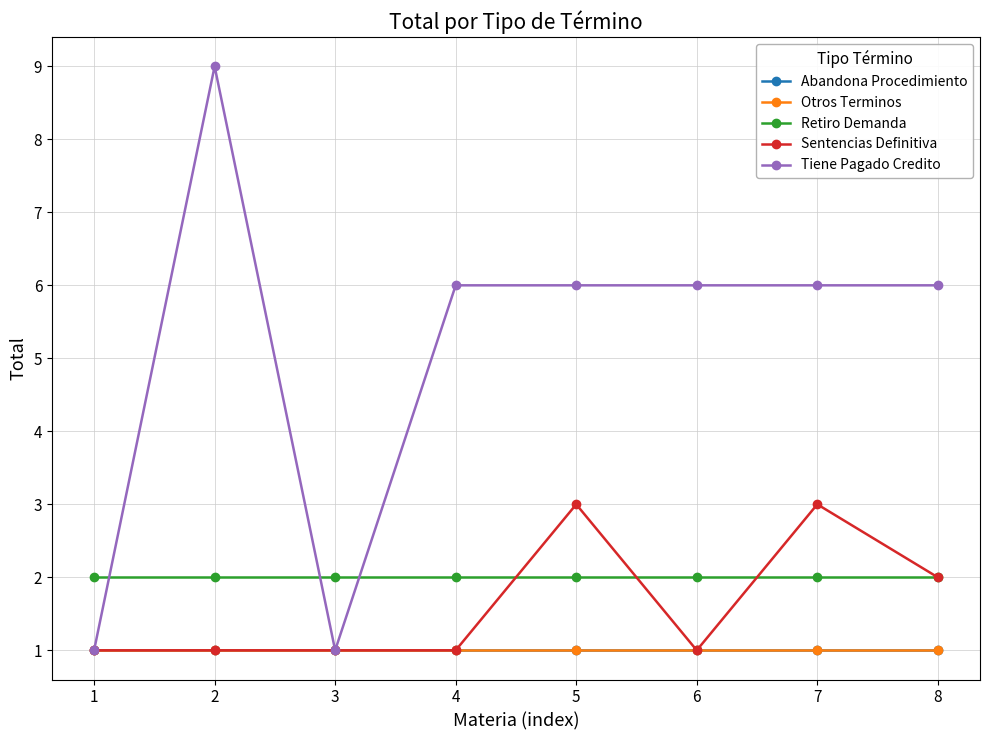

Reading left to right, transcribe all the data shown in this chart.

Abandona Procedimiento: 1	1	1	1	1	1	1	1
Otros Terminos: 1	1	1	1	1	1	1	1
Retiro Demanda: 2	2	2	2	2	2	2	2
Sentencias Definitiva: 1	1	1	1	3	1	3	2
Tiene Pagado Credito: 1	9	1	6	6	6	6	6